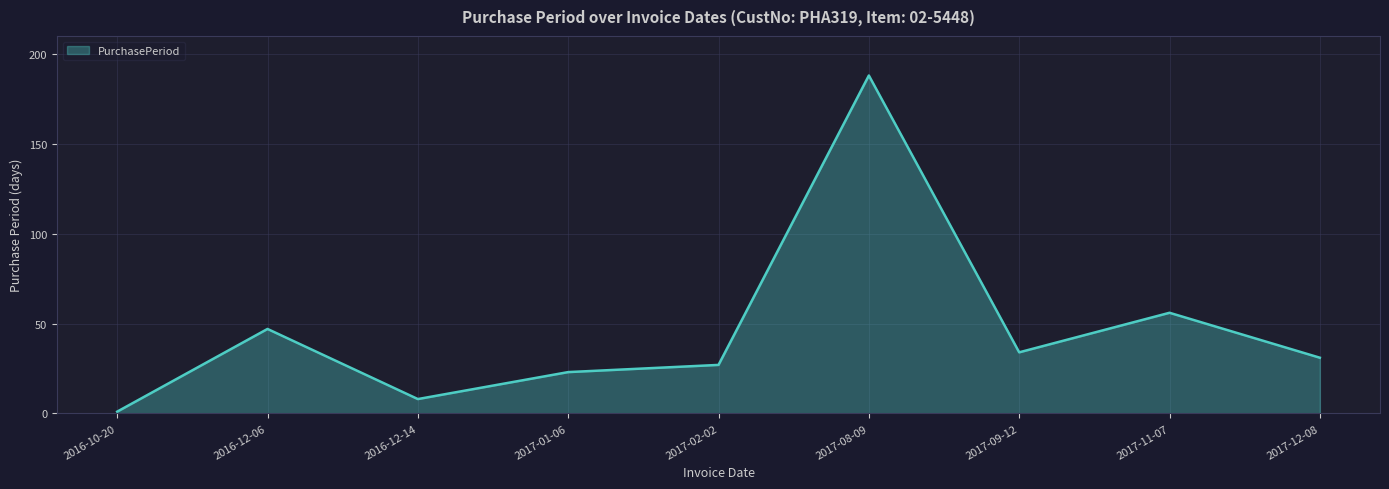

At which category does the data reach its first local valley?

2016-12-14